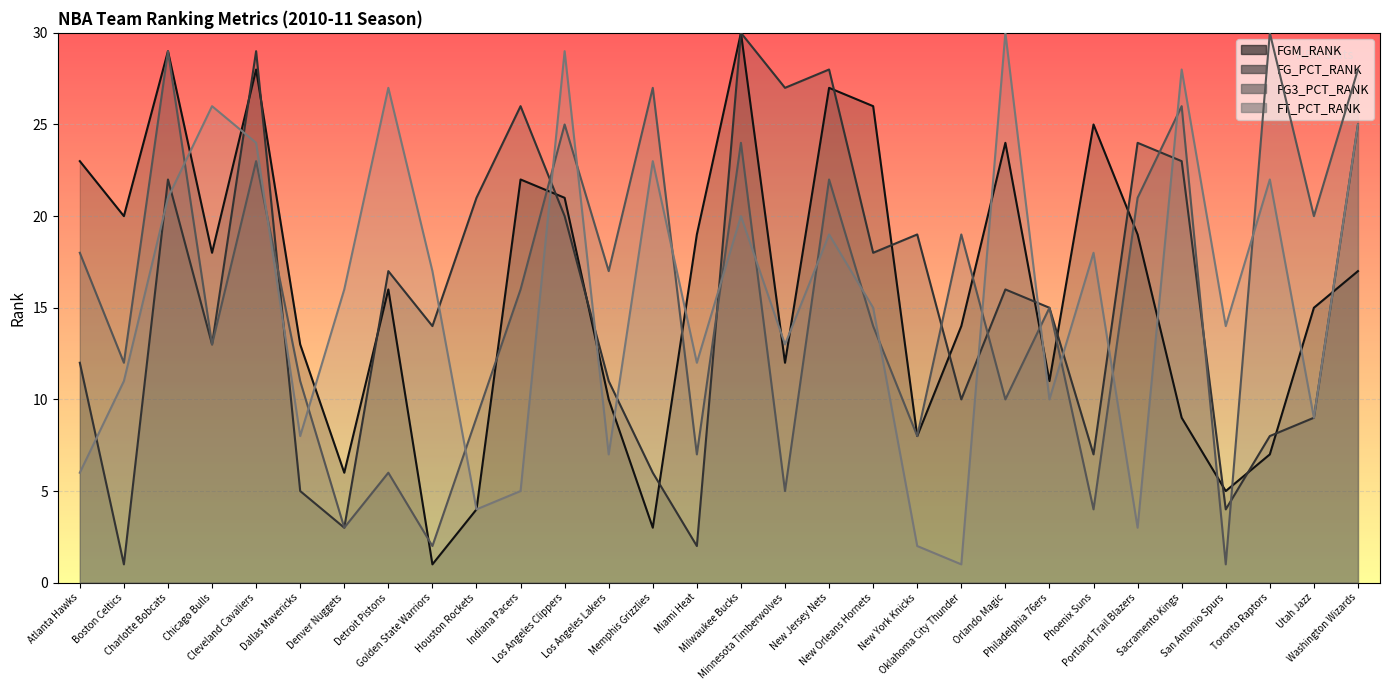

True or false: FG3_PCT_RANK and FGM_RANK cross at least once.

True